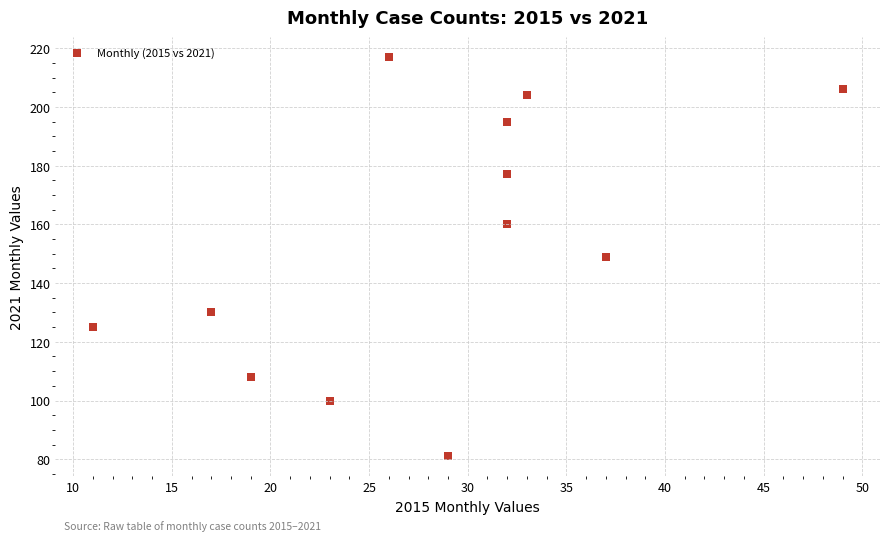

What is the range of X values (max minus min)?

38